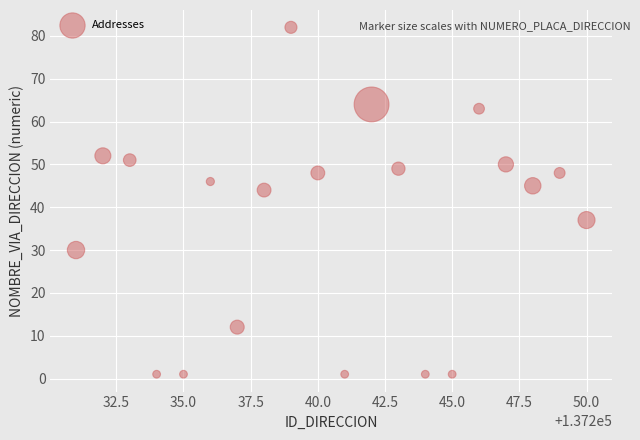

What Y value in the scatter plot is closest to 41?

44